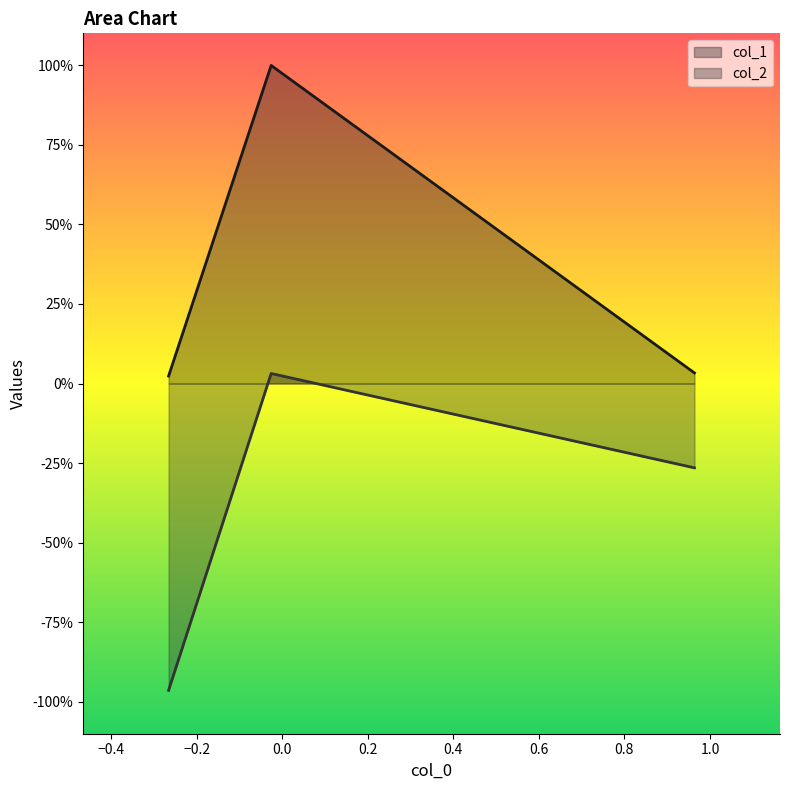

The col_2 series shows 0.1 at −0.4. True or false?

False